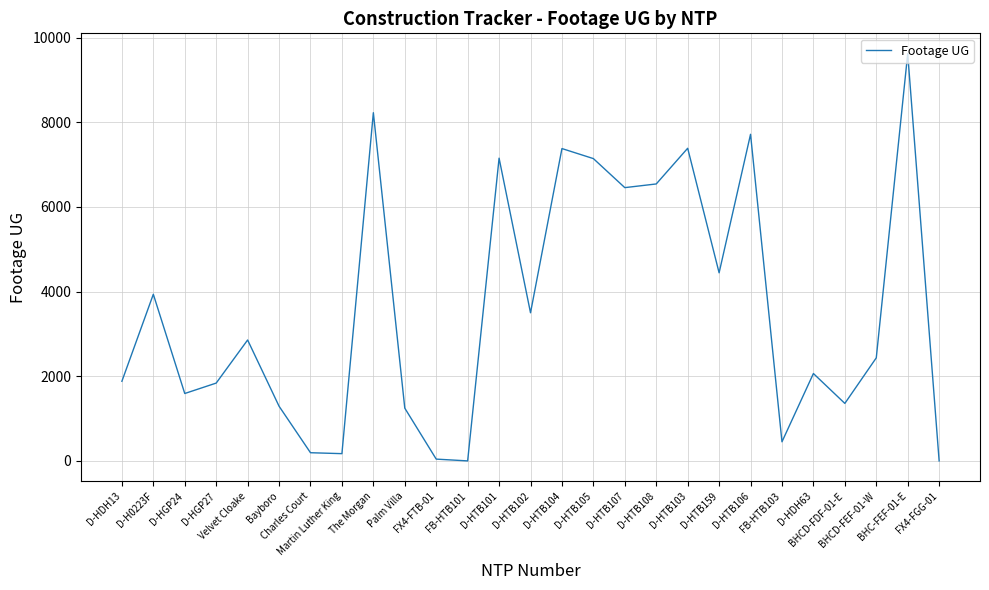

What is the difference between the maximum and minimum values?

9619